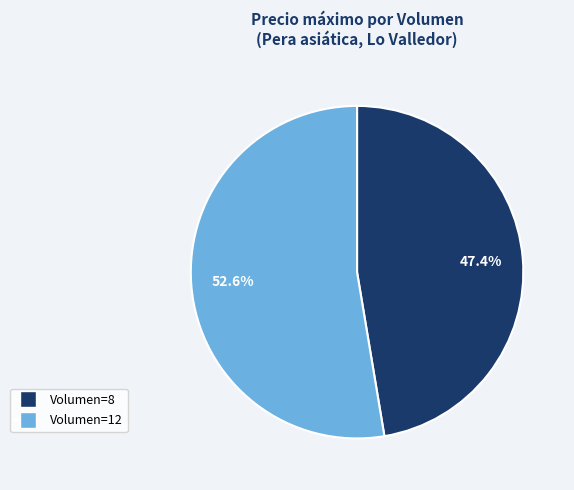

Is there a majority slice in this chart?

Yes